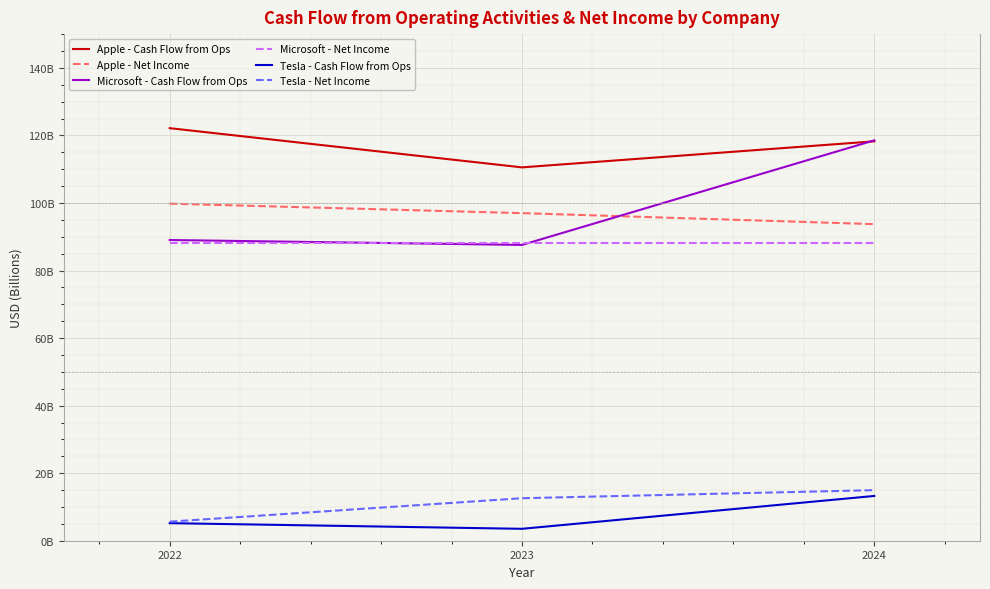

Which series has the largest total across all categories?

Apple - Cash Flow from Ops